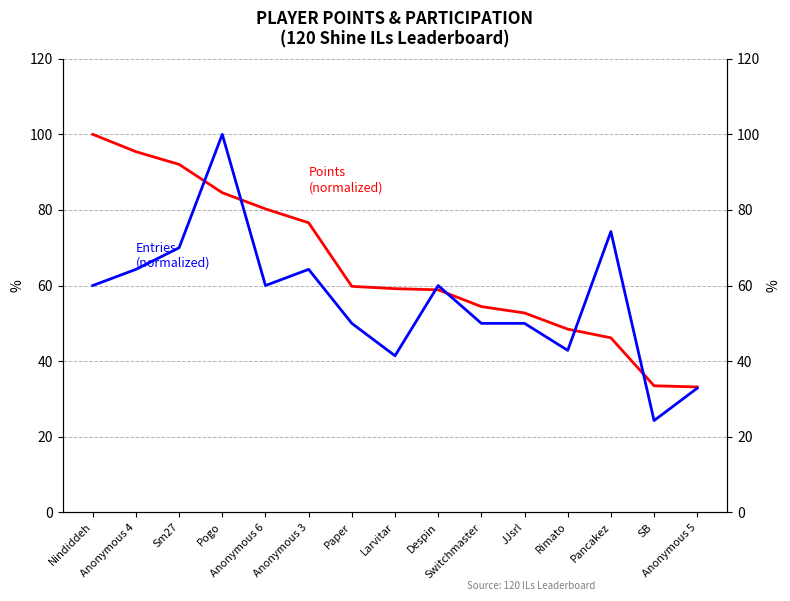

How many lines are shown in the chart?

2